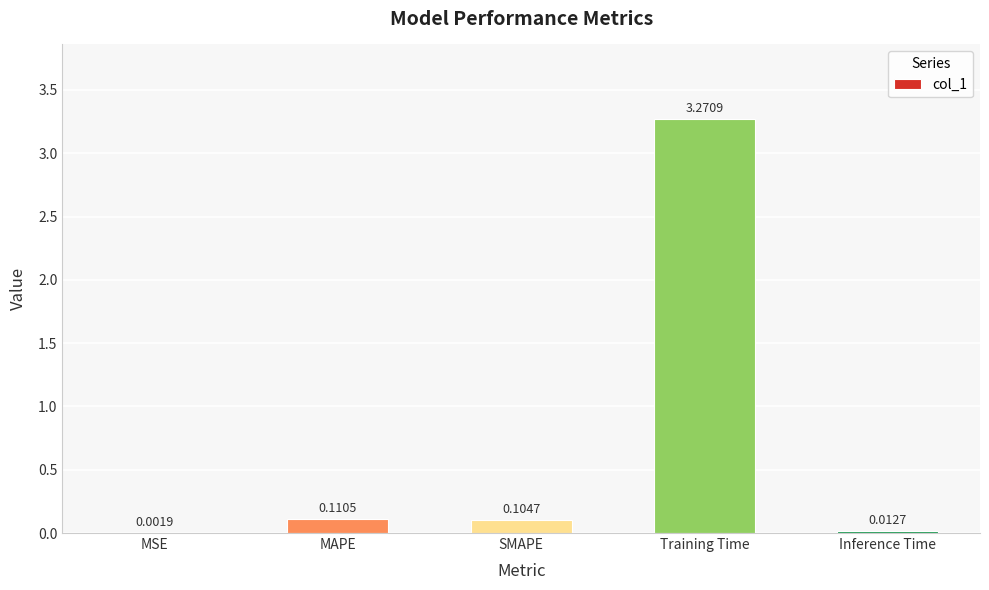

At which category does the chart reach its peak across all series?

Training Time